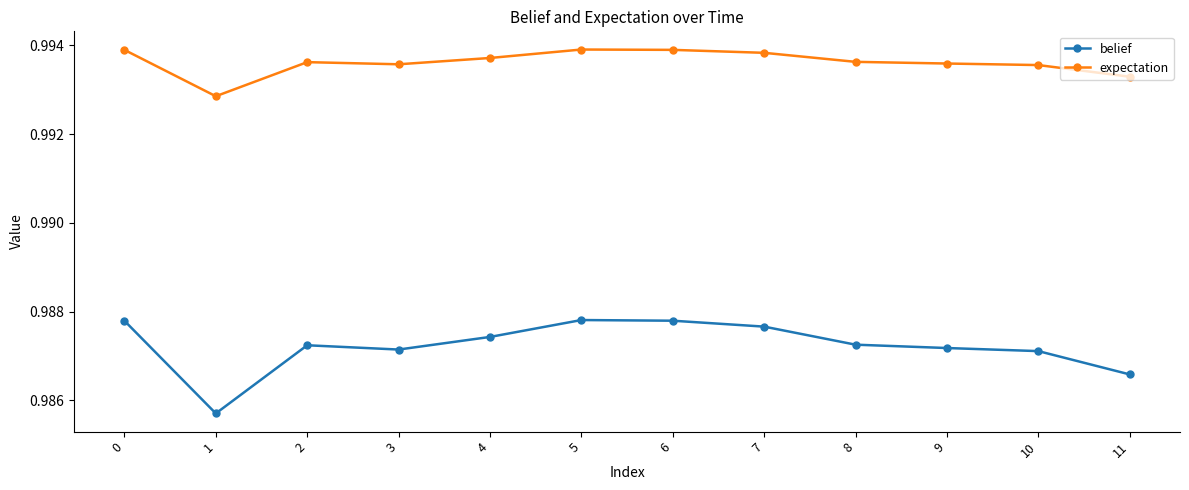

At 11, list the series in order from largest to smallest.

expectation, belief